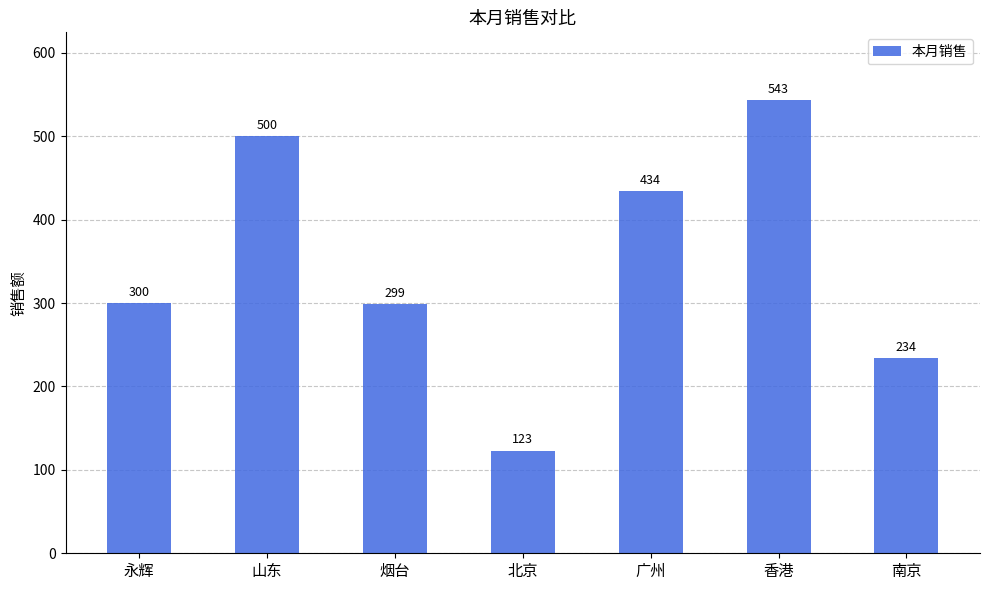

Reading left to right, extract all data points from this chart.

300	500	299	123	434	543	234